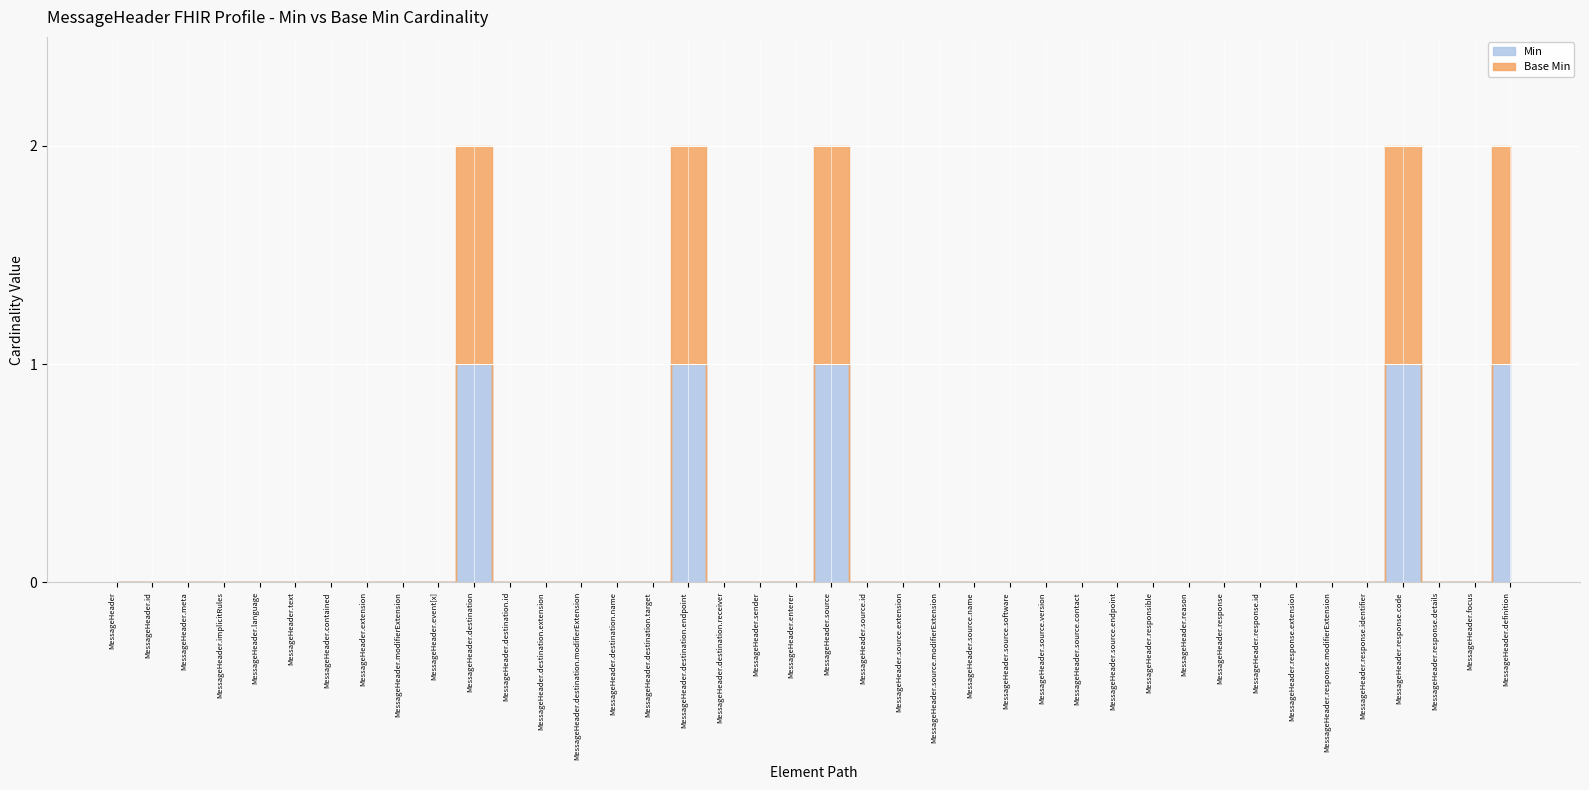

True or false: Base Min has more than 1 points higher than both neighbors.

True